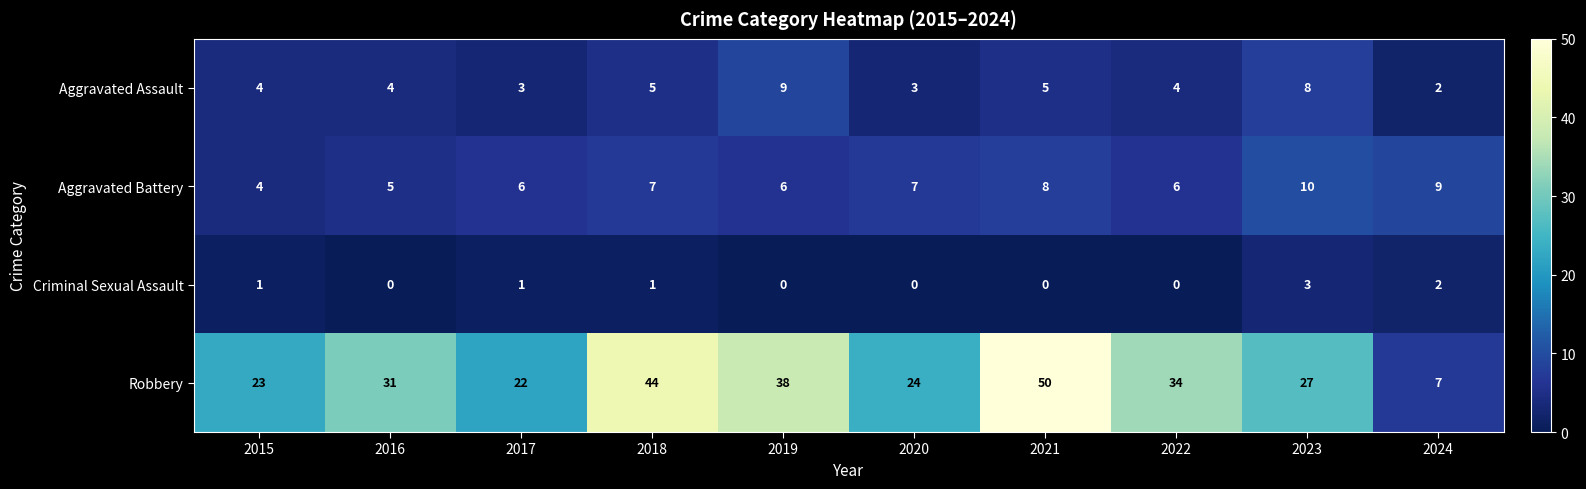

Which series has the largest total across all categories?

Robbery